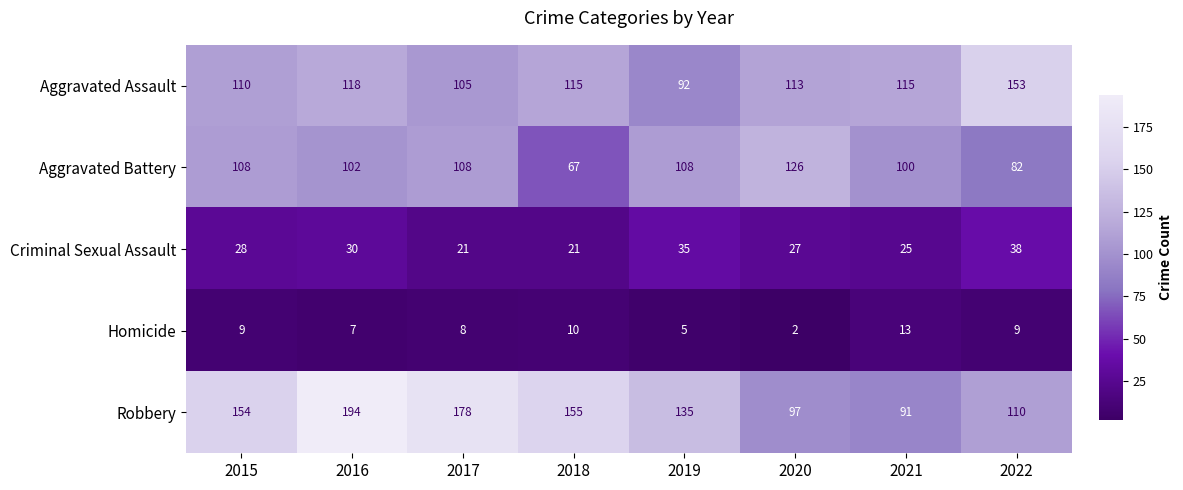

What is the greatest value displayed?

194